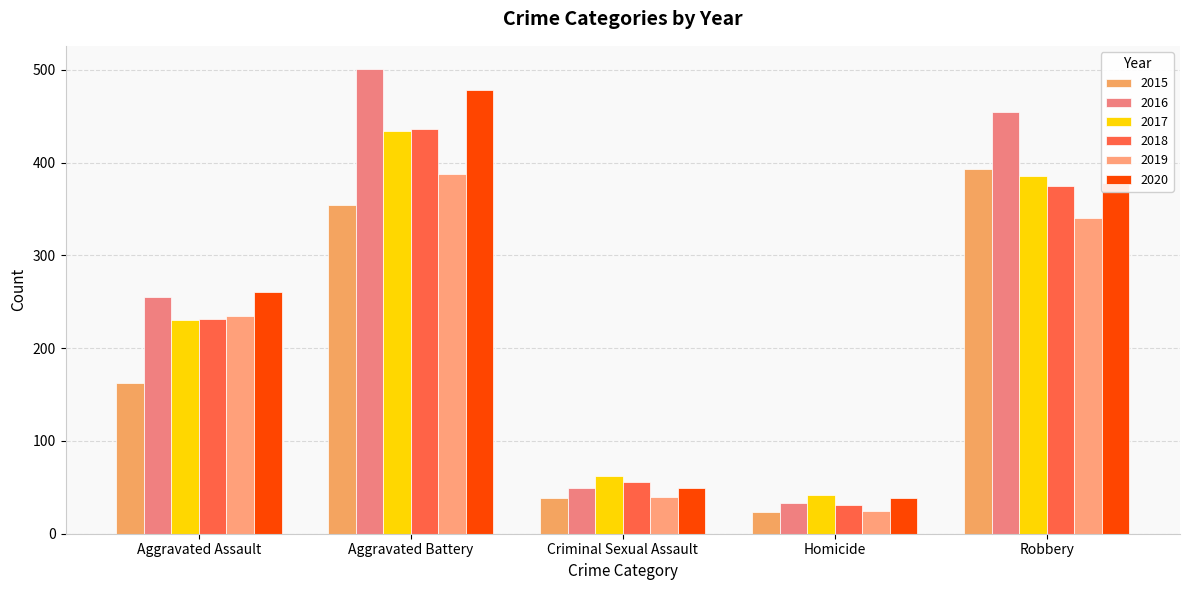

What is the average value of the 2015 series?

194